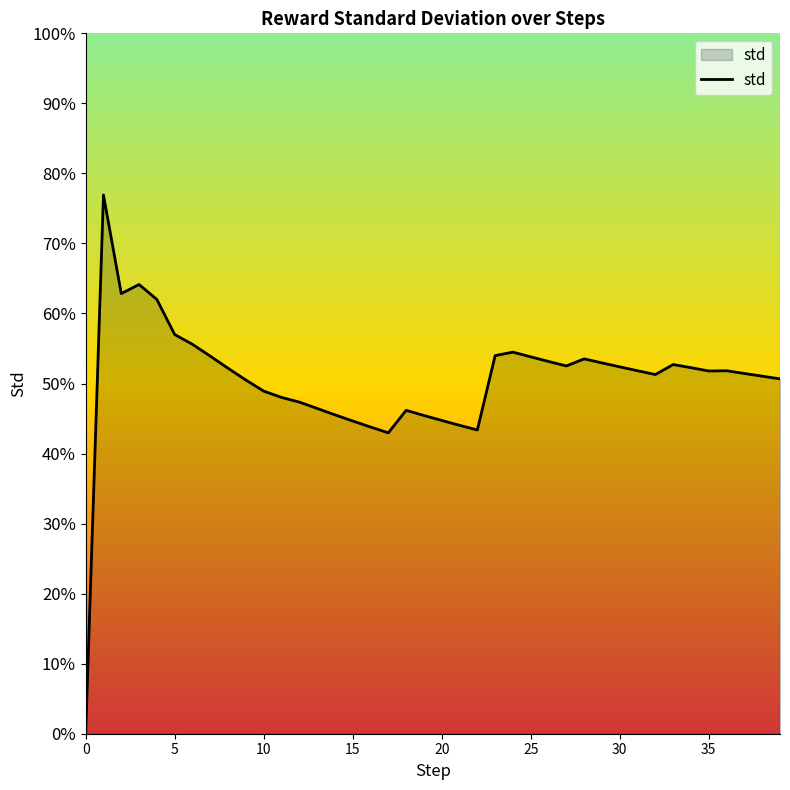

True or false: there are more than 1 points higher than both neighbors.

True